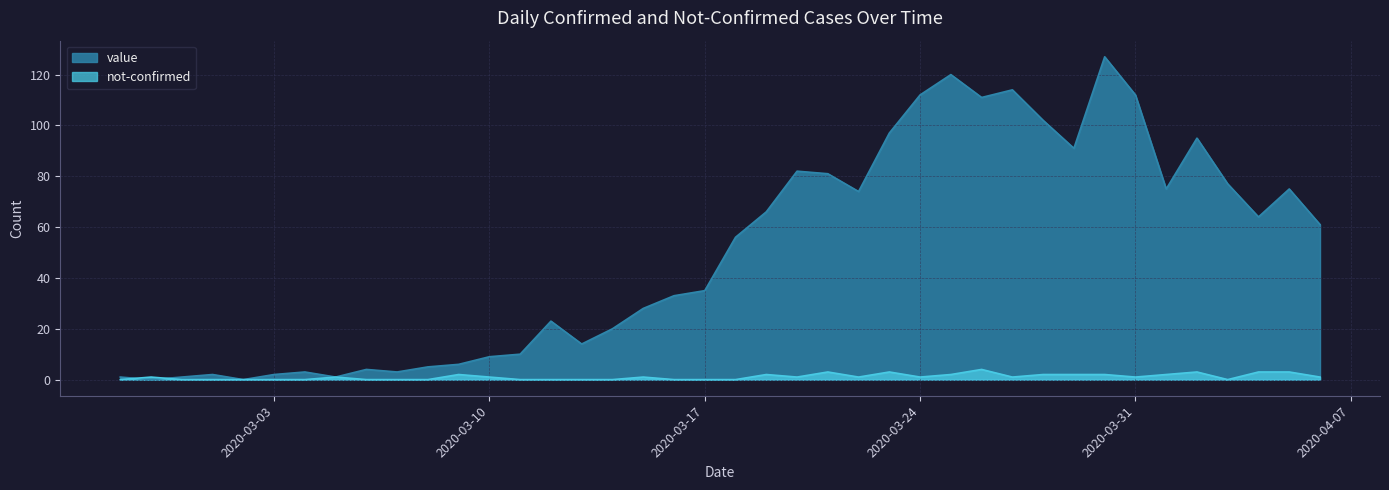

Rank the series by their maximum value, from highest to lowest.

value, not-confirmed